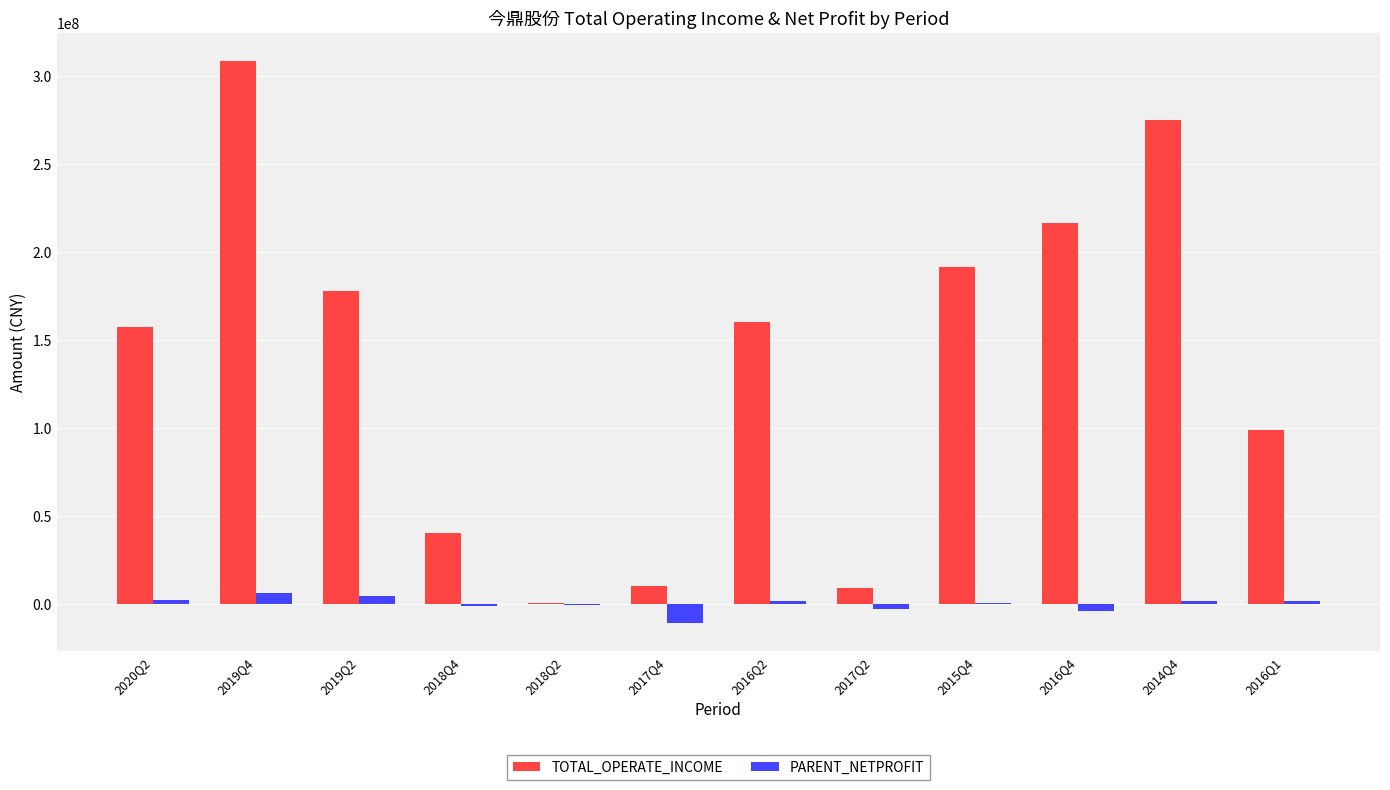

At which category does the chart reach its peak across all series?

2019Q4